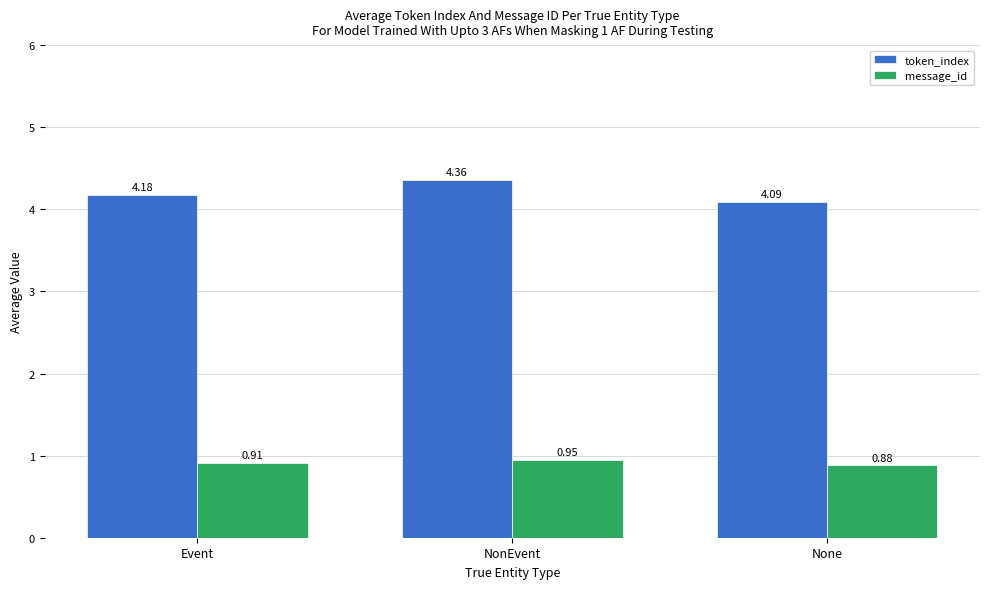

What is the label of the 2nd bar from the left?

NonEvent